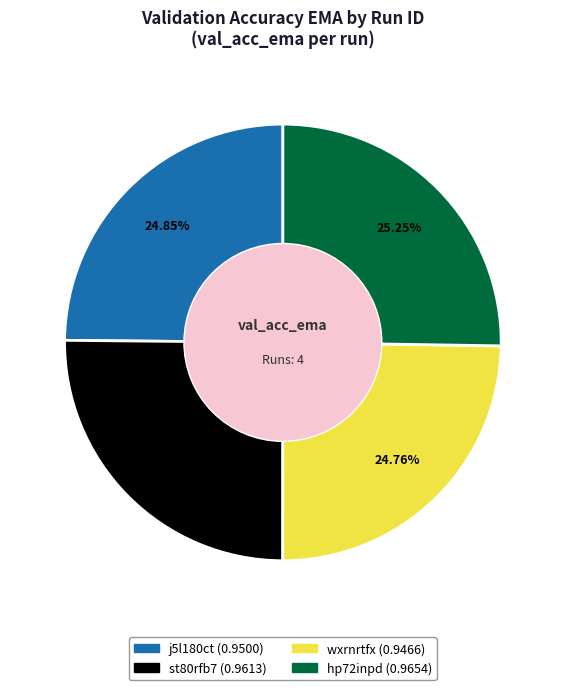

Is there a majority slice in this chart?

No